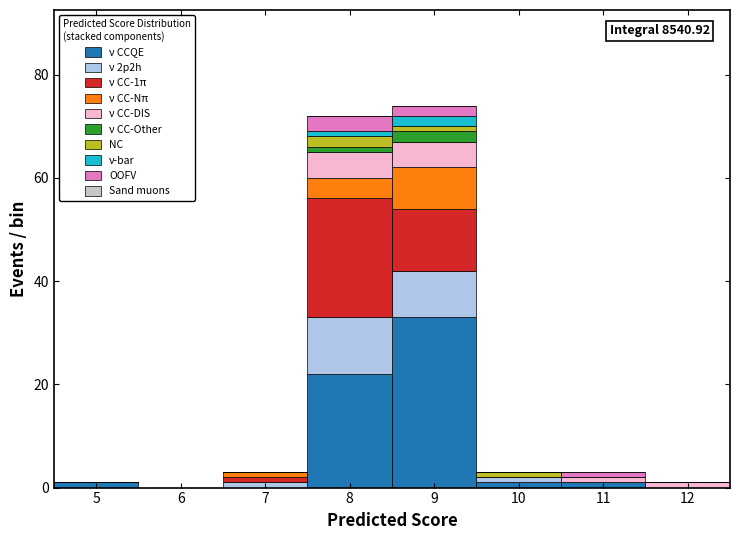

Which range on the x-axis has the tallest stacked bar (by total height)?

8.5 to 9.5